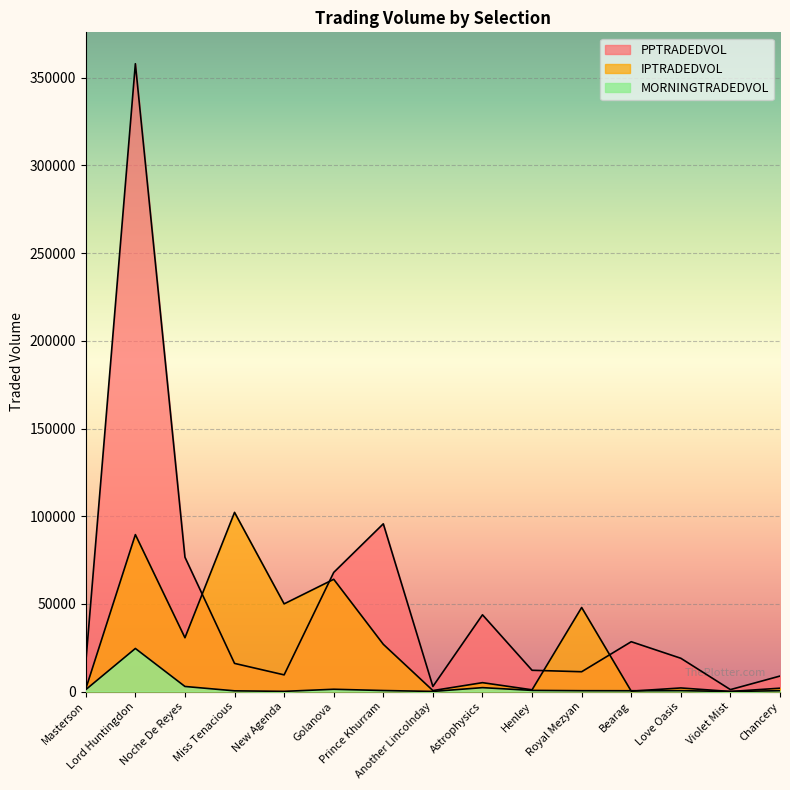

What is the sum of the MORNINGTRADEDVOL values at Miss Tenacious and Bearag?

835.0